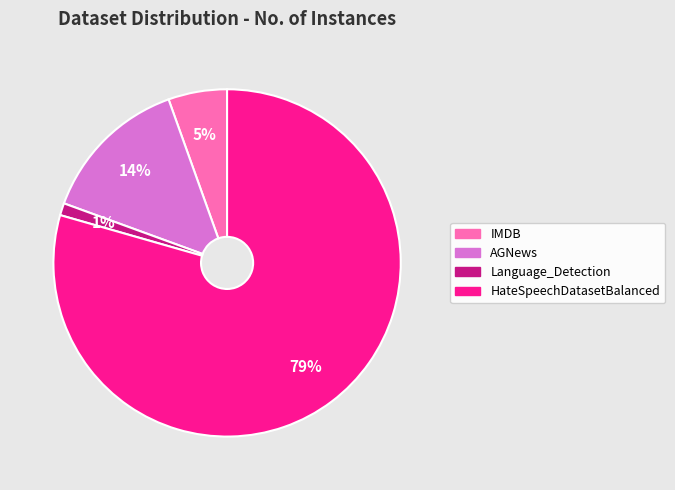

How many segments does this pie chart have?

4